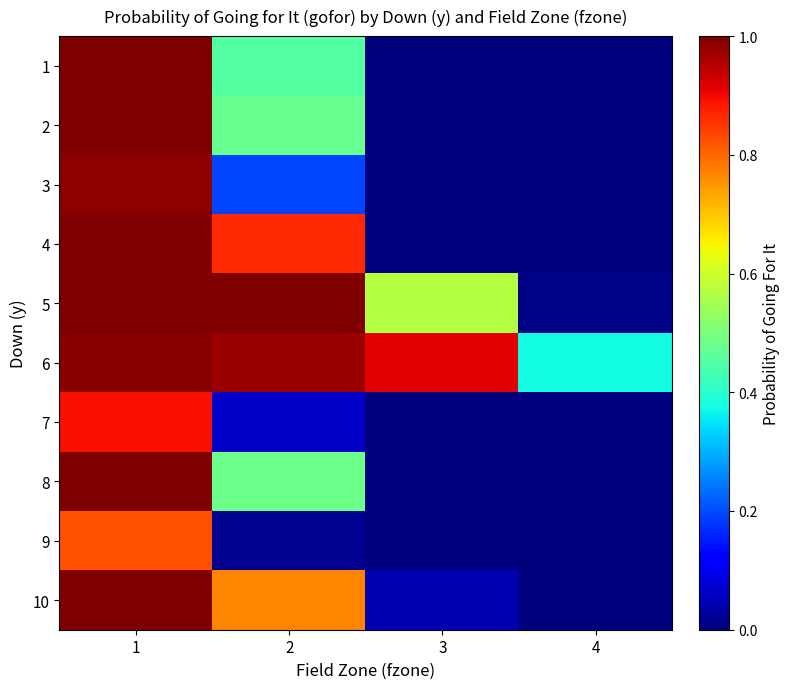

Which series has the largest total across all categories?

6